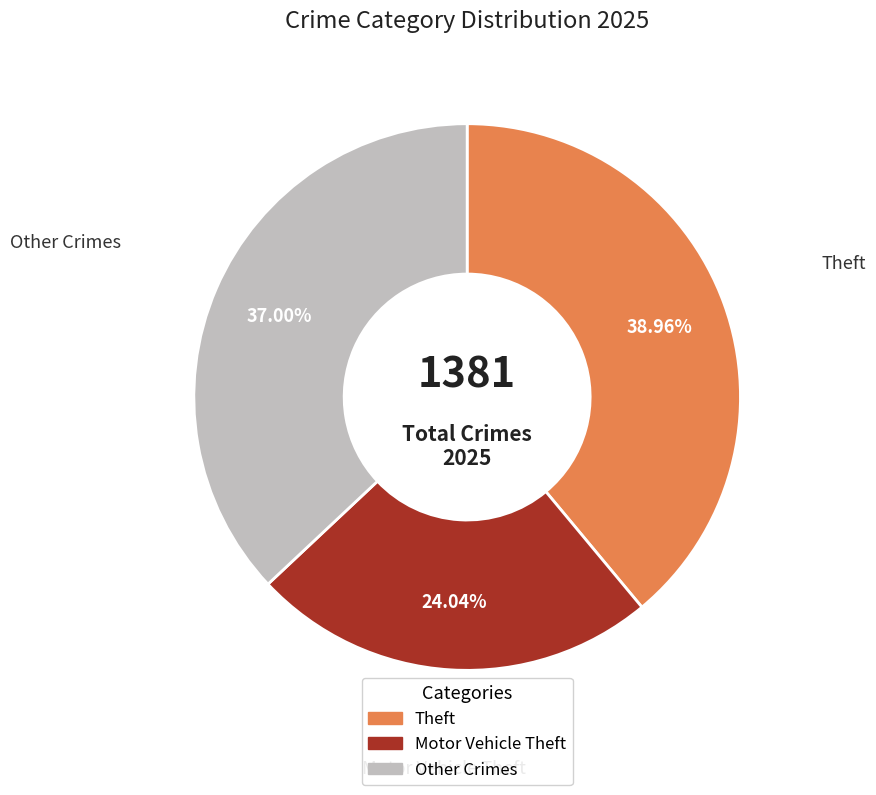

Is there any slice that represents more than half of the pie?

No